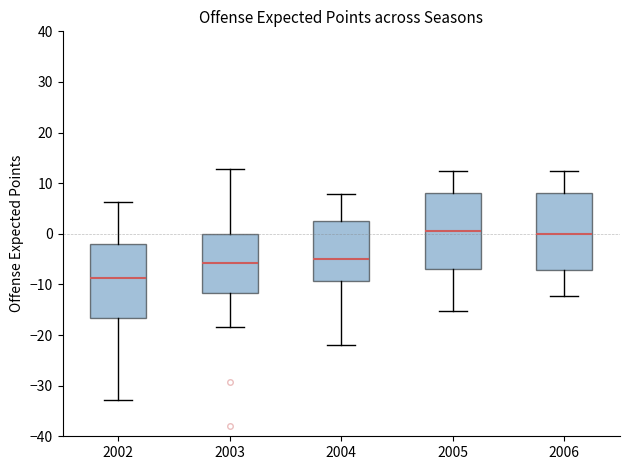

Where does the upper whisker of the box at x = 2003 end on the y-axis? The values are not printed on the chart, so give them approximately, as read against the axis.

13